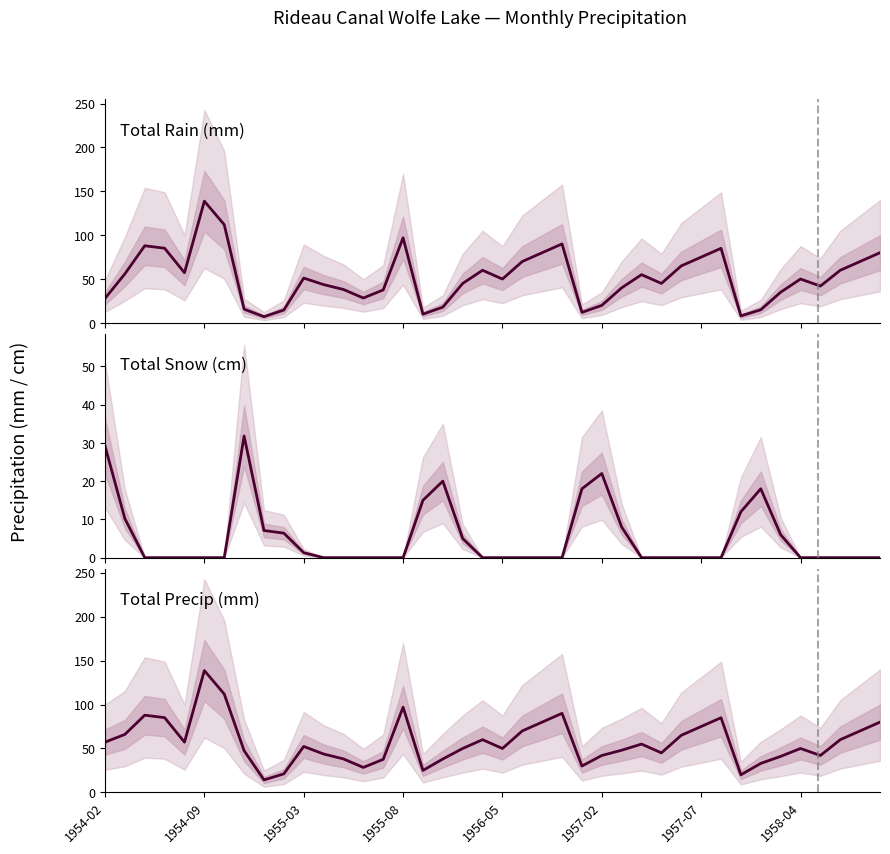

What are all the series names shown in the legend?

Total Rain (mm), Total Snow (cm), Total Precip (mm)